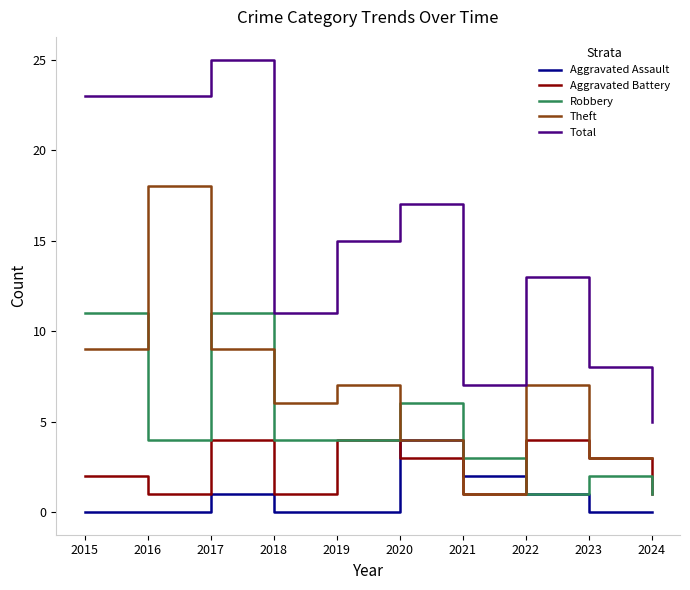

What is the difference between the maximum and second lowest values in the Aggravated Battery series?

3